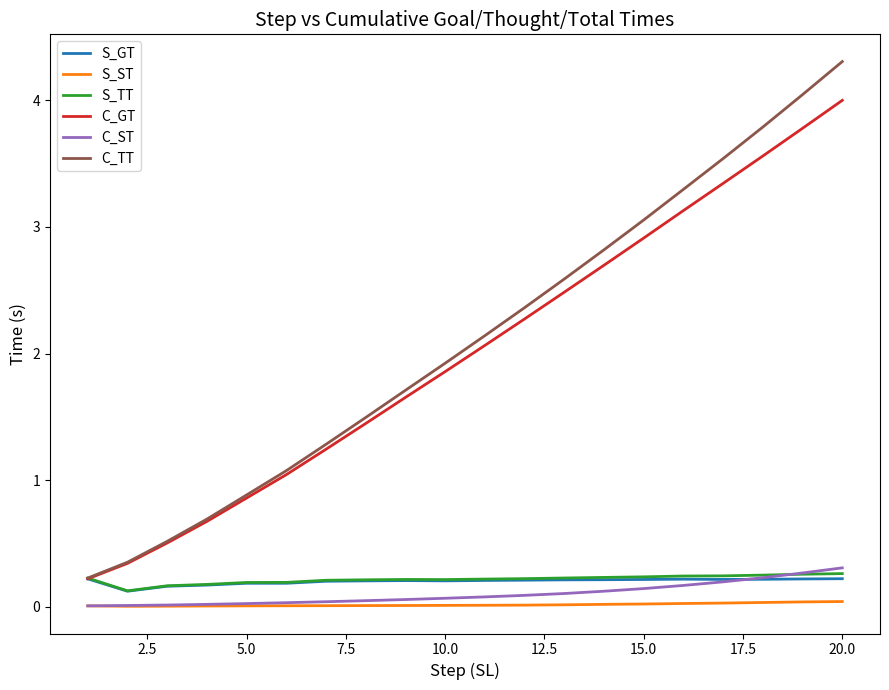

List the series in order of their peak value, lowest first.

S_ST, S_GT, S_TT, C_ST, C_GT, C_TT